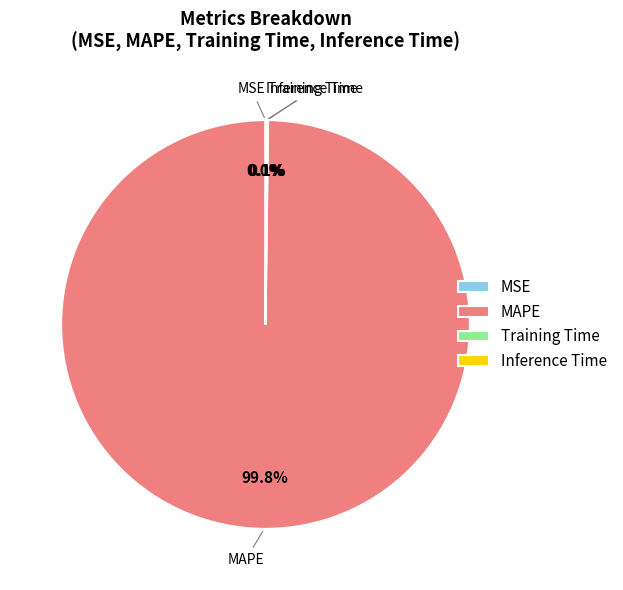

What is the largest slice in the pie chart?

MAPE